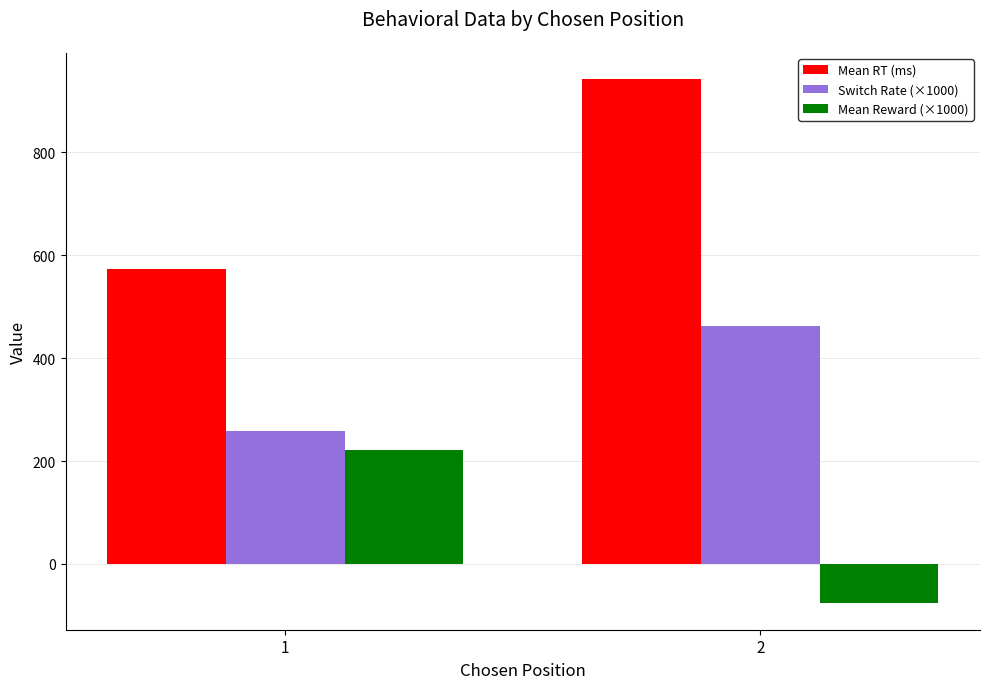

Read the Mean RT (ms) value at 2.

942.6